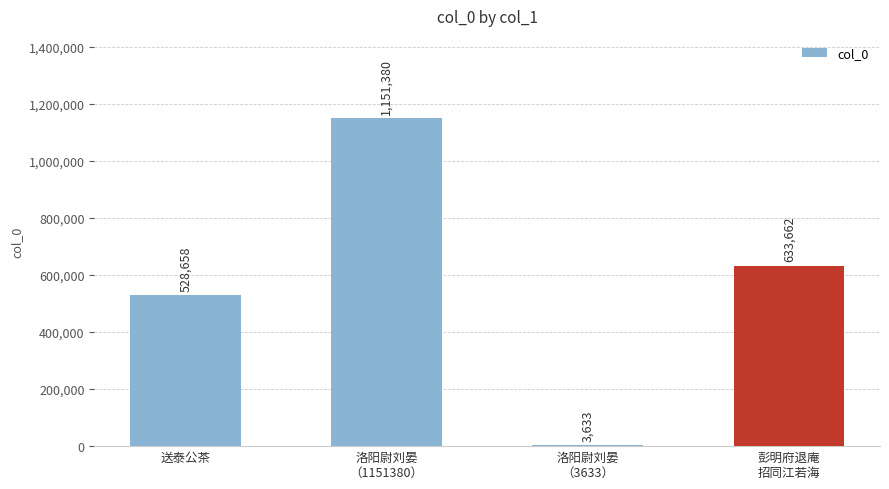

True or false: the data shows 633662 at 彭明府退庵
招同江若海.

True